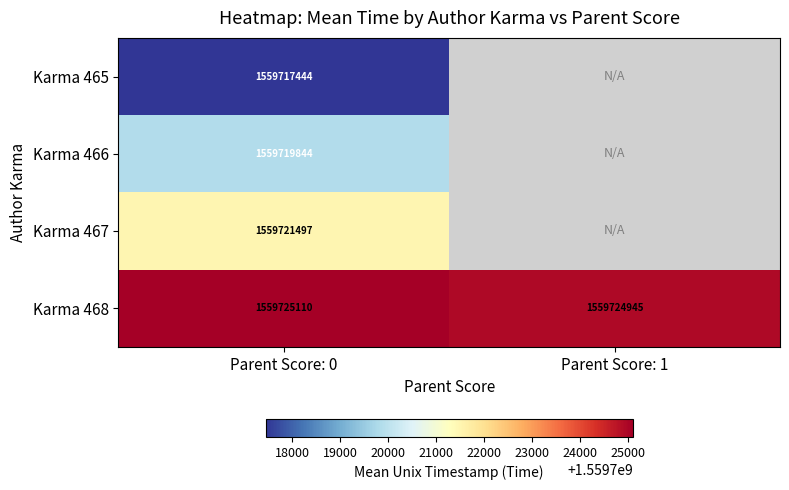

Which series has the widest spread of values?

Karma 468